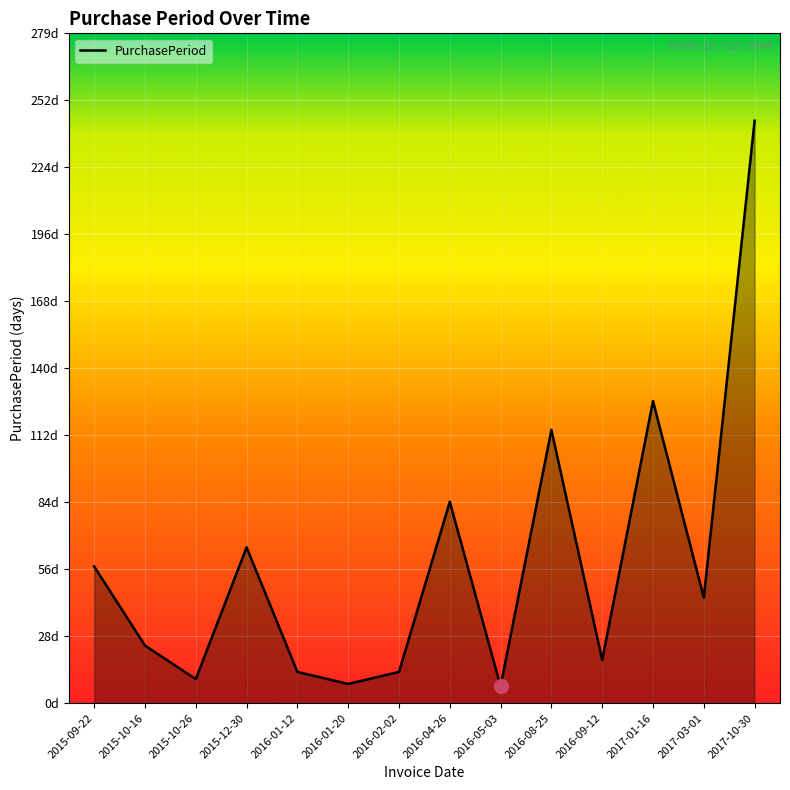

Does the chart have visible grid lines?

Yes